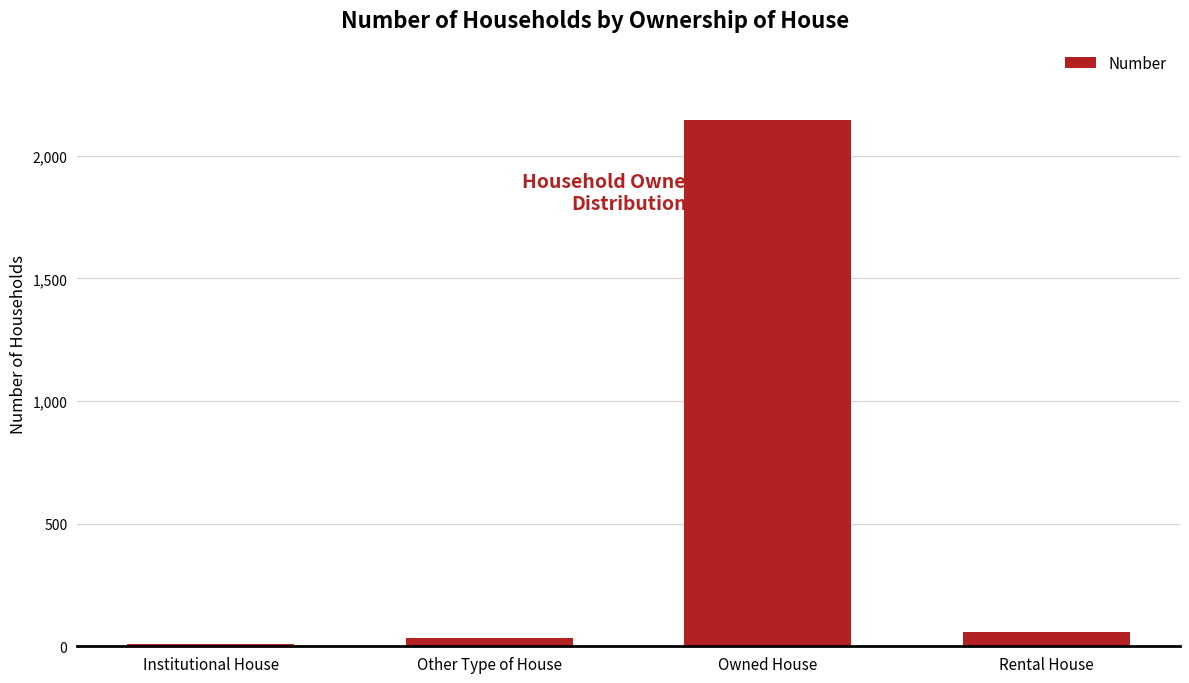

Reading right to left, transcribe all the data shown in this chart.

60	2146	34	10